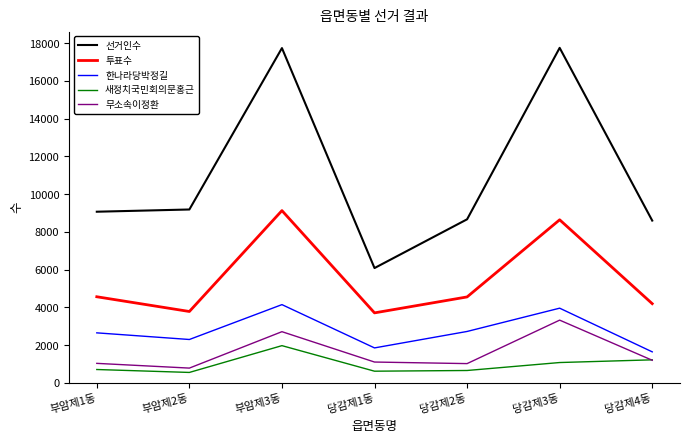

What are all the series names shown in the legend?

선거인수, 투표수, 한나라당박정길, 새정치국민회의문홍근, 무소속이정환